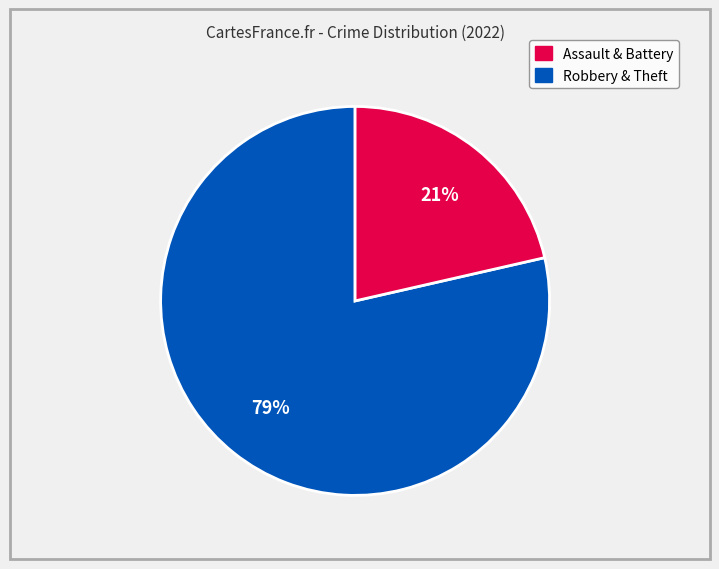

To the nearest percent, what is the average slice percentage?

50%